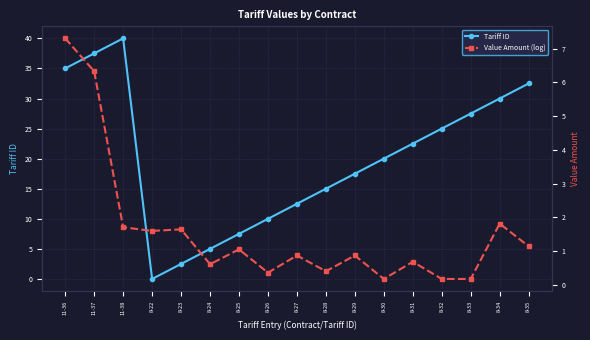

The value of Value Amount (log) at 11-38 is 2.3. True or false?

False